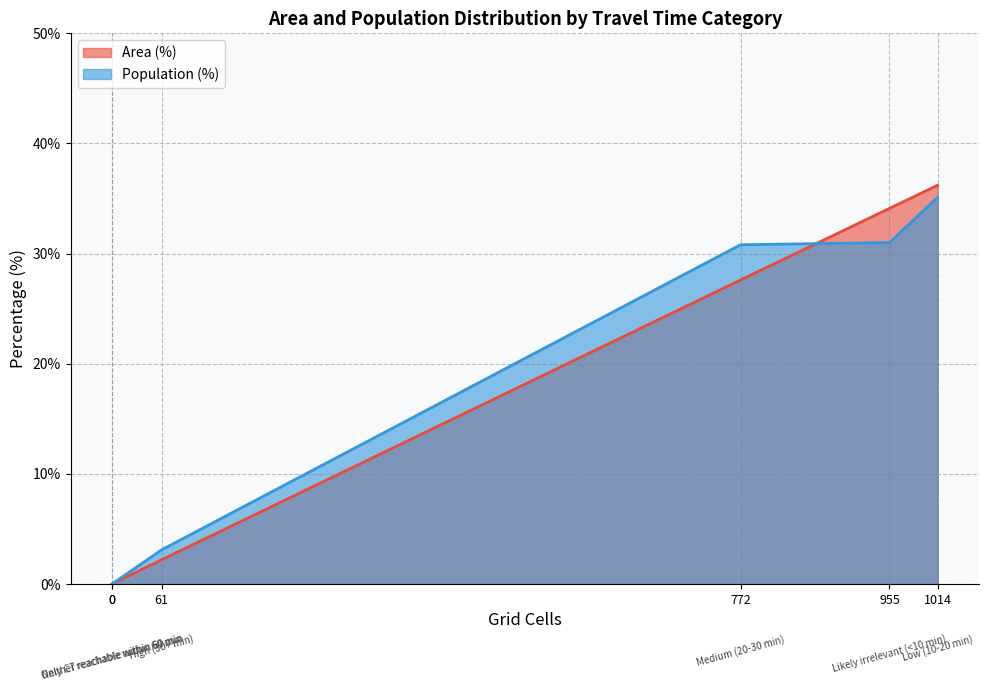

What are all the series names shown in the legend?

Area (%), Population (%)